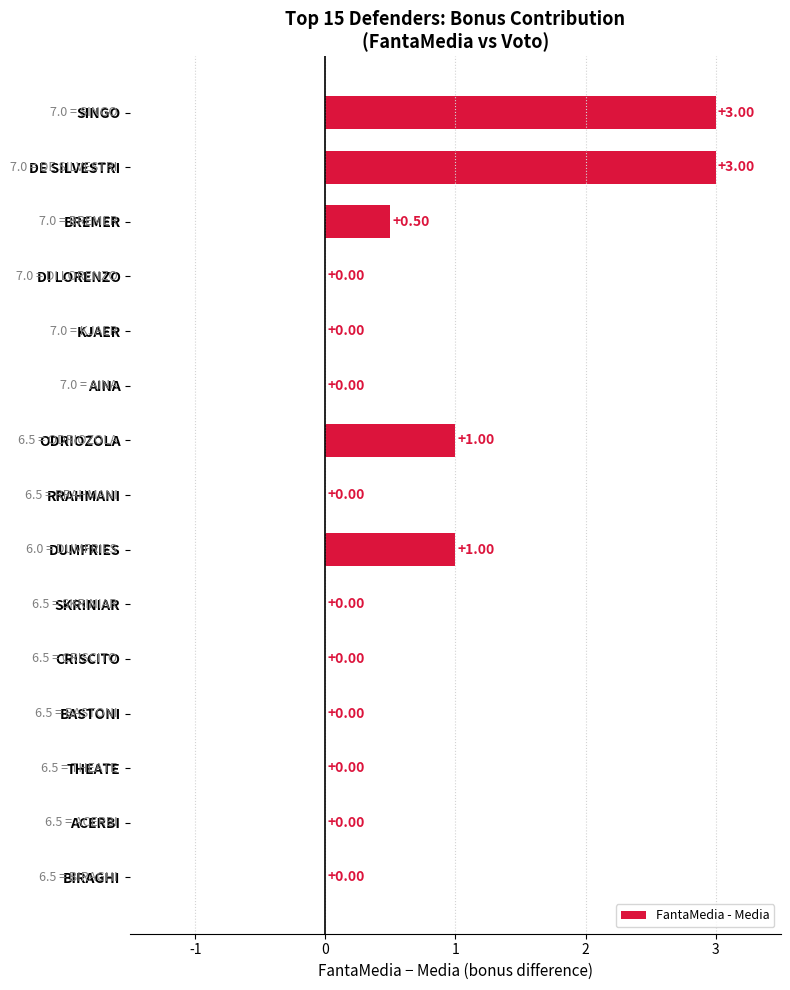

What is the average value?

0.6